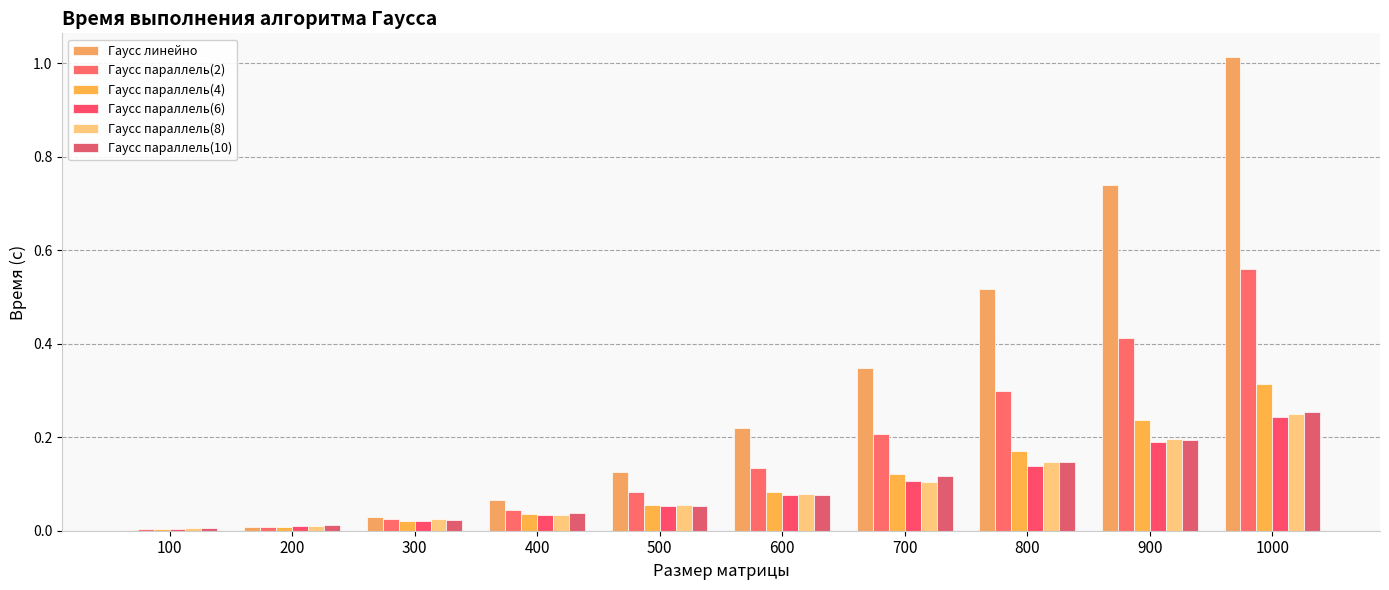

The value of Гаусс параллель(4) at 300 is 0.0. True or false?

True